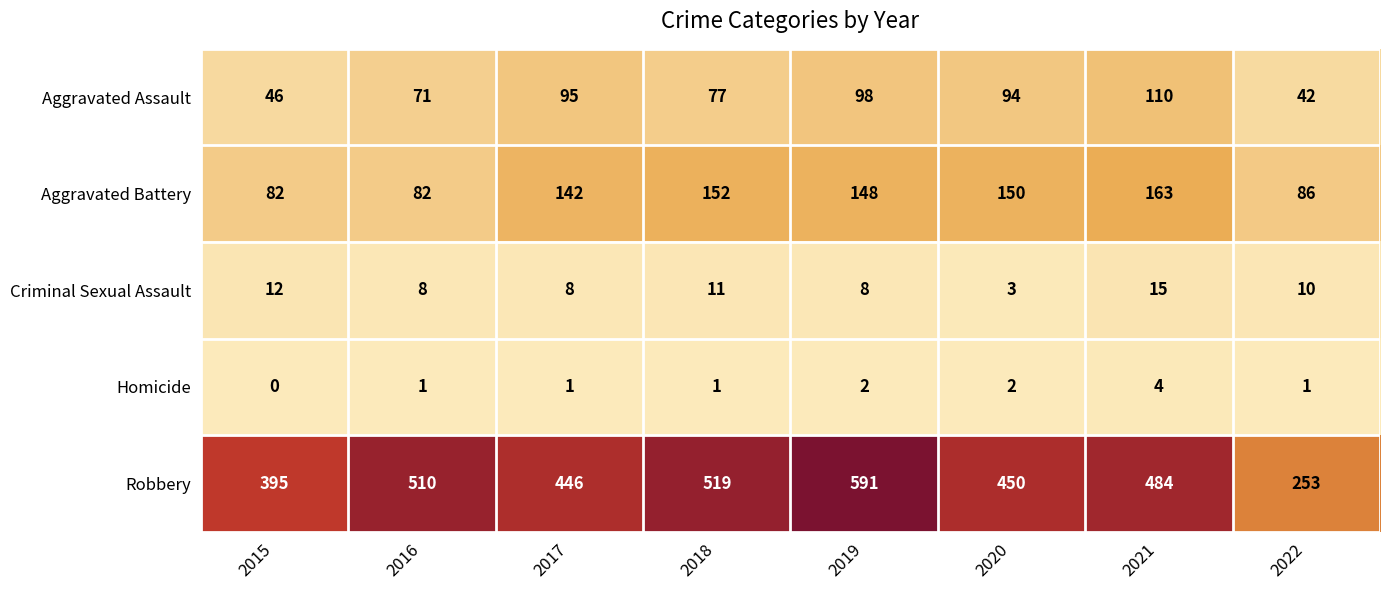

At which category does the chart reach its minimum across all series?

2015